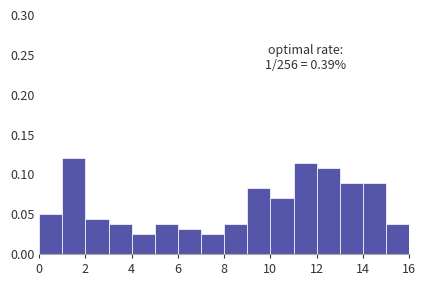

Which range on the x-axis has the tallest bar?

1 to 2